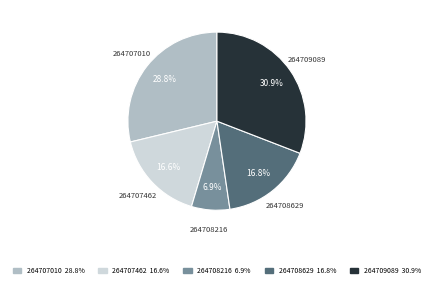

Which slice is the smallest?

264708216